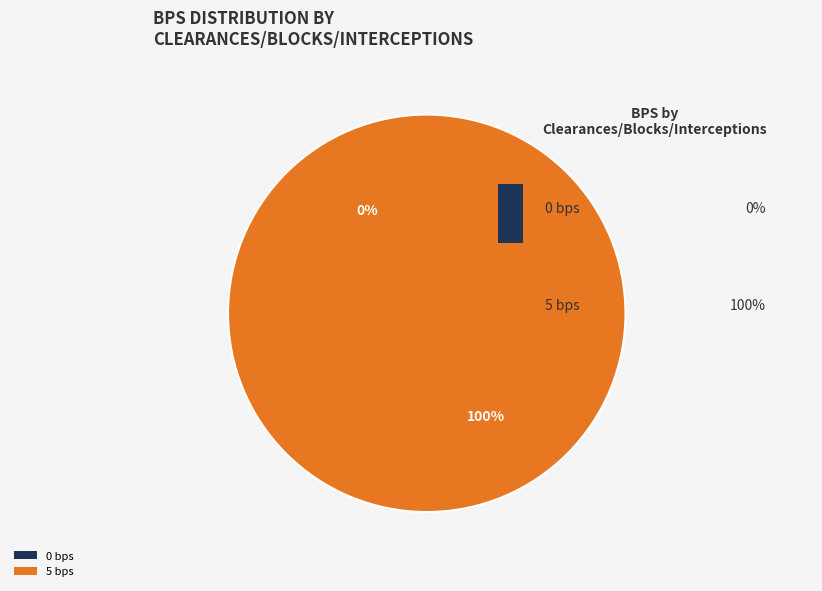

Is there any slice that represents more than half of the pie?

Yes